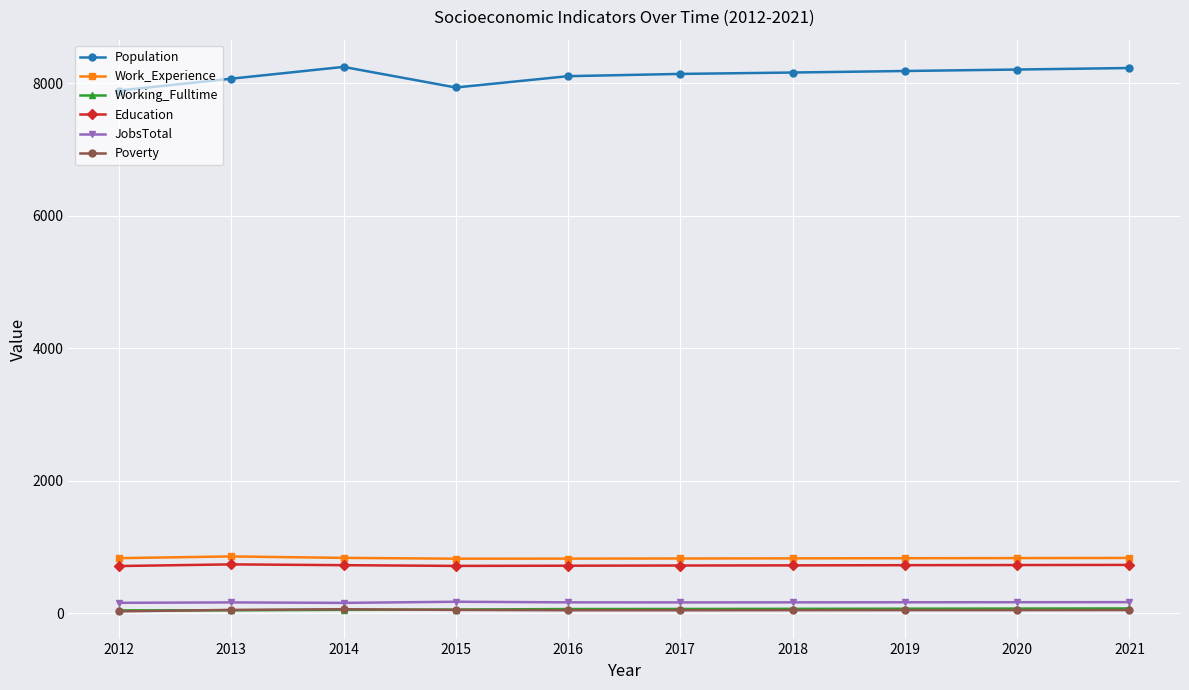

True or false: Population and Poverty intersect in this chart.

False